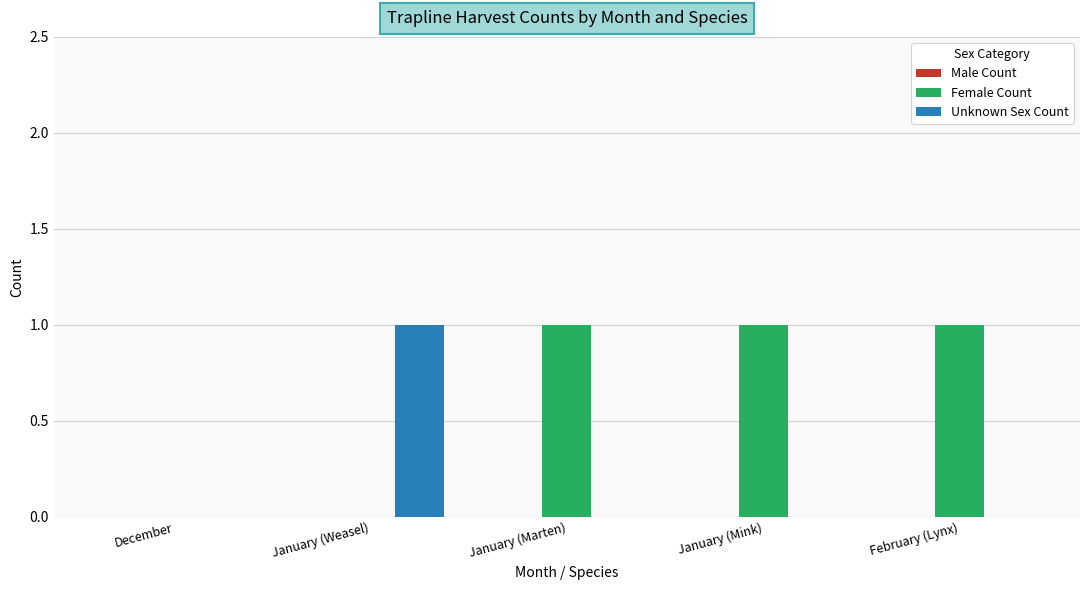

What is the total value across all series at January (Marten)?

1